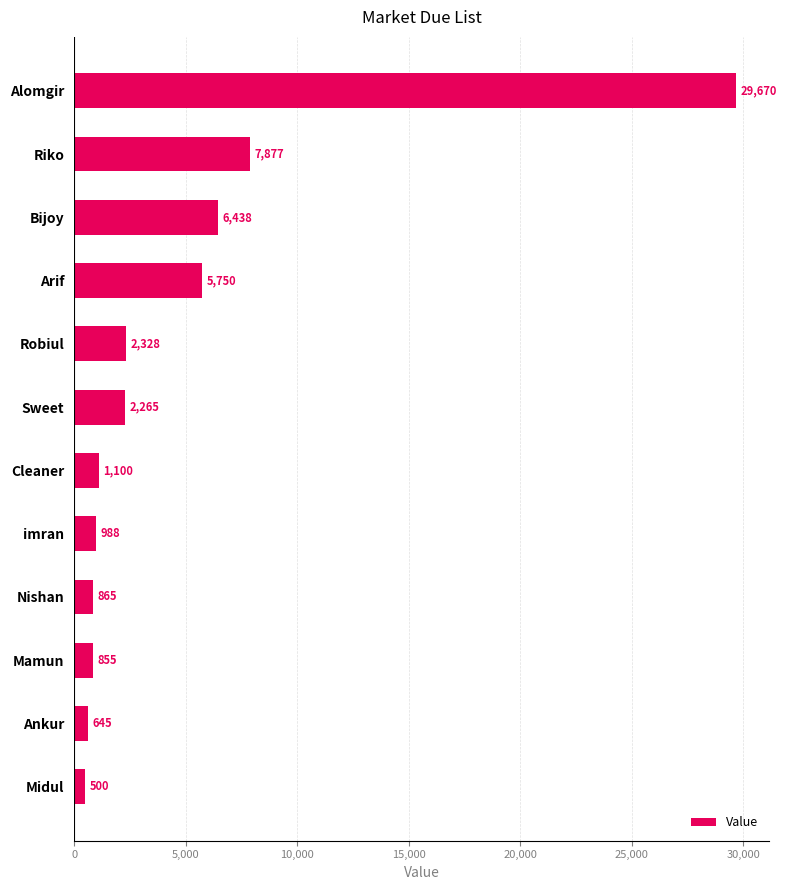

Count the number of data series in this chart.

1